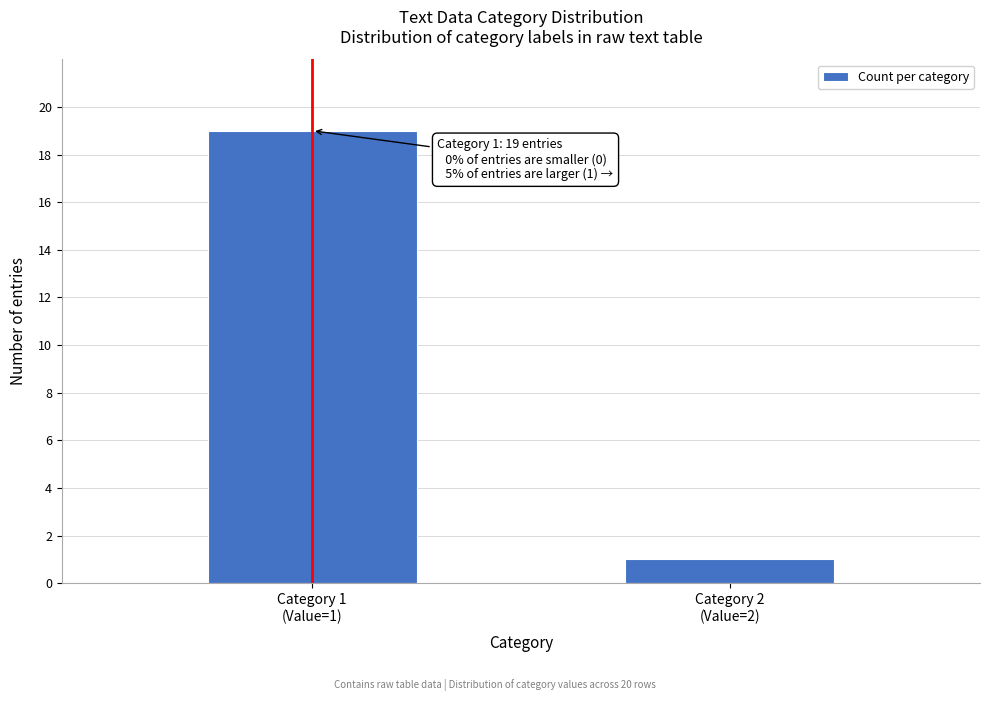

Reading left to right, extract all data points from this chart.

19	1